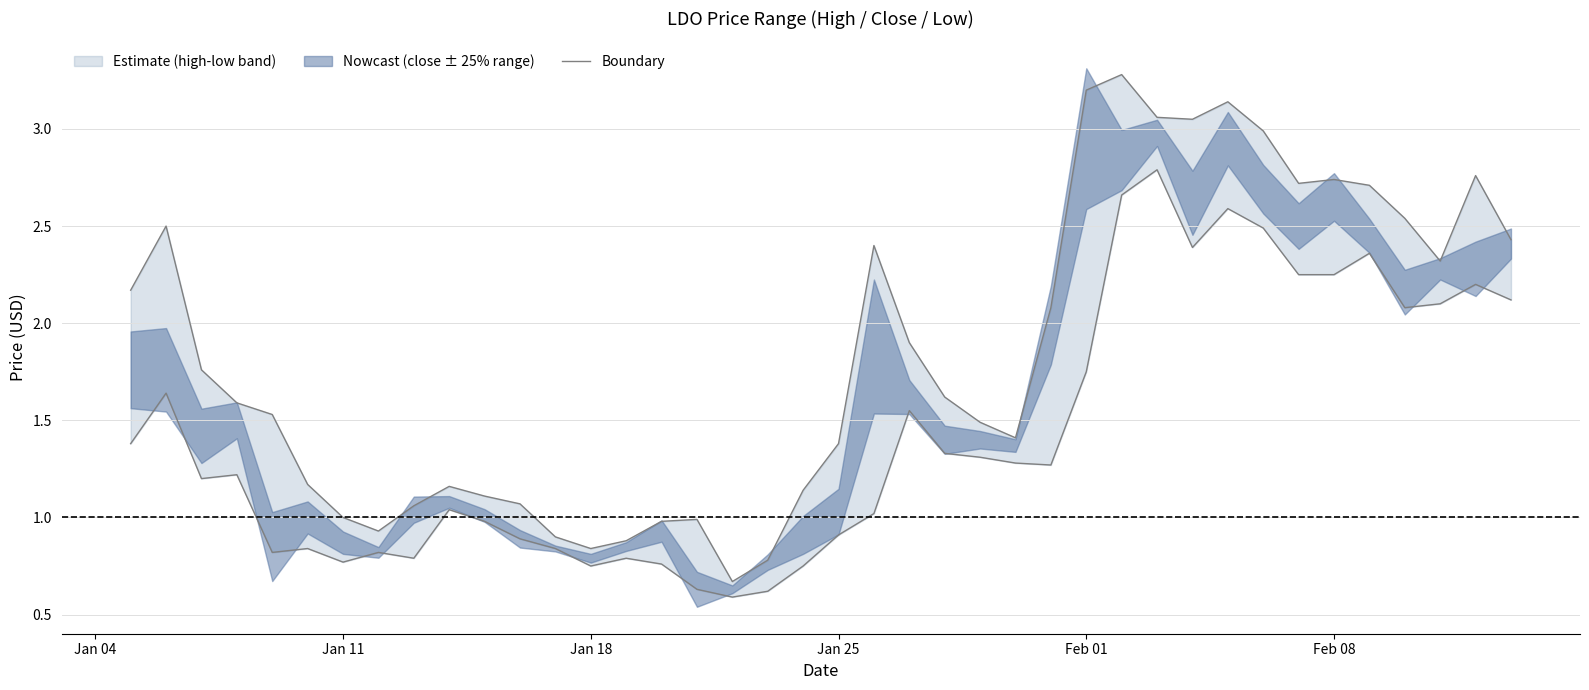

What is the maximum value shown in the chart?

3.3